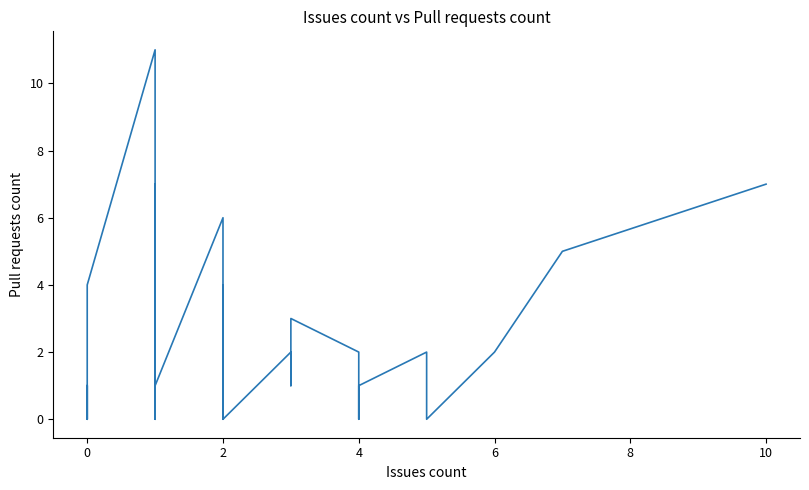

How many points are higher than both their immediate neighbors (excluding endpoints)?

7